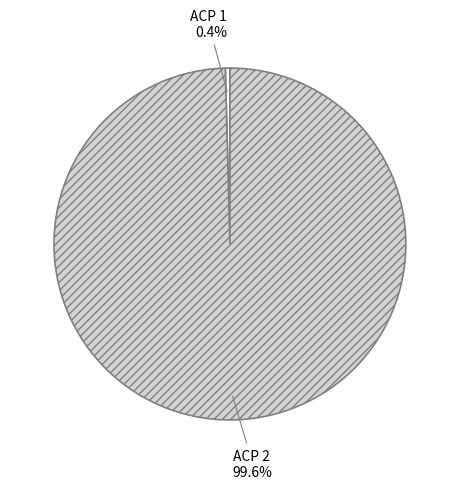

Between ACP 1 and ACP 2, which is larger?

ACP 2